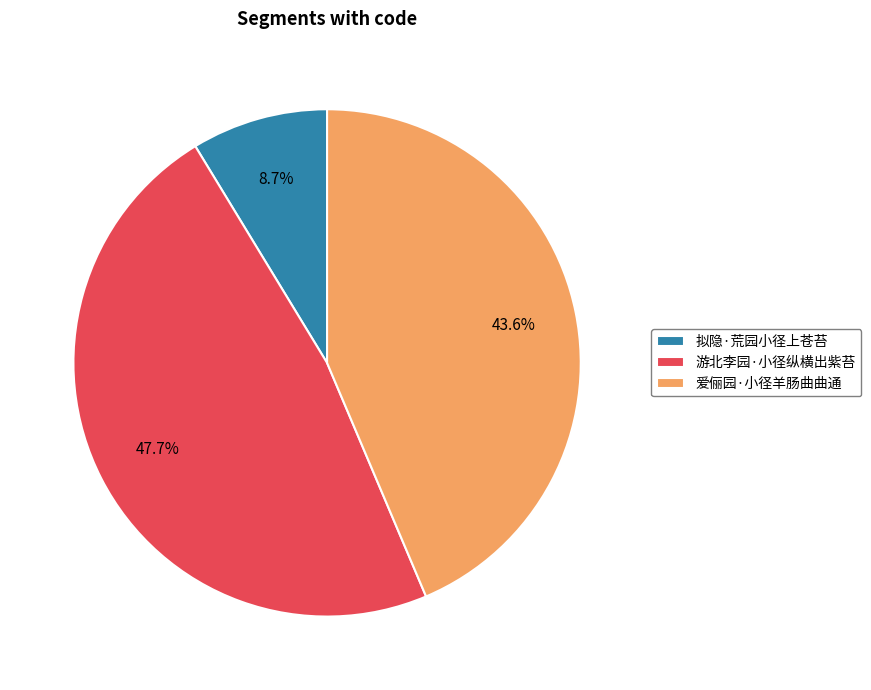

Rank the categories by value from highest to lowest.

游北李园·小径纵横出紫苔, 爱俪园·小径羊肠曲曲通, 拟隐·荒园小径上苍苔